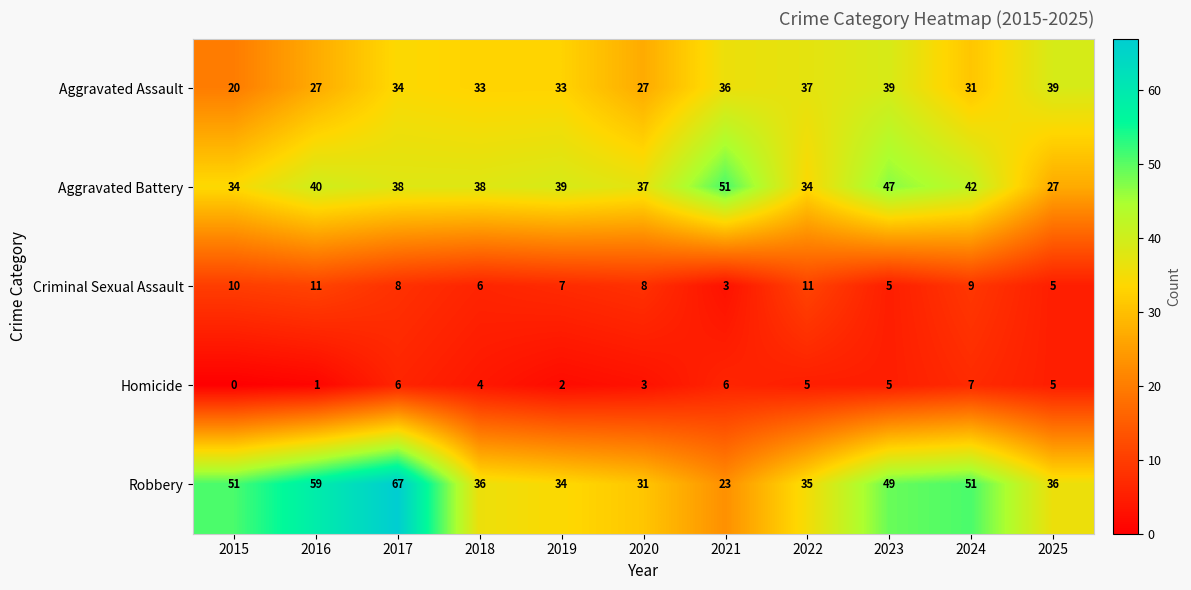

Which label corresponds to the largest value in the chart?

2017